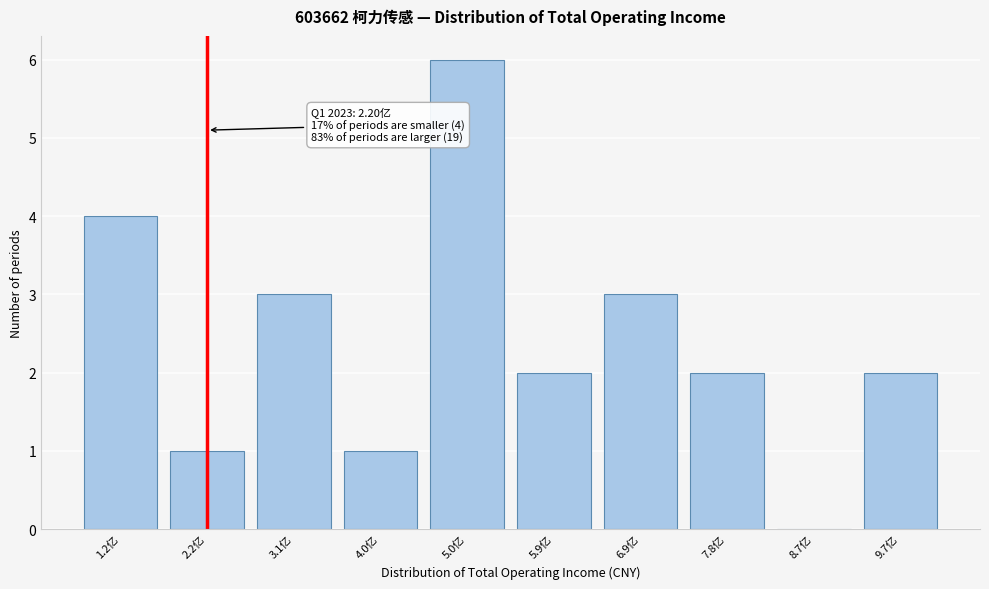

Reading right to left, extract all data points from this chart.

9.7亿=2	8.7亿=0	7.8亿=2	6.9亿=3	5.9亿=2	5.0亿=6	4.0亿=1	3.1亿=3	2.2亿=1	1.2亿=4